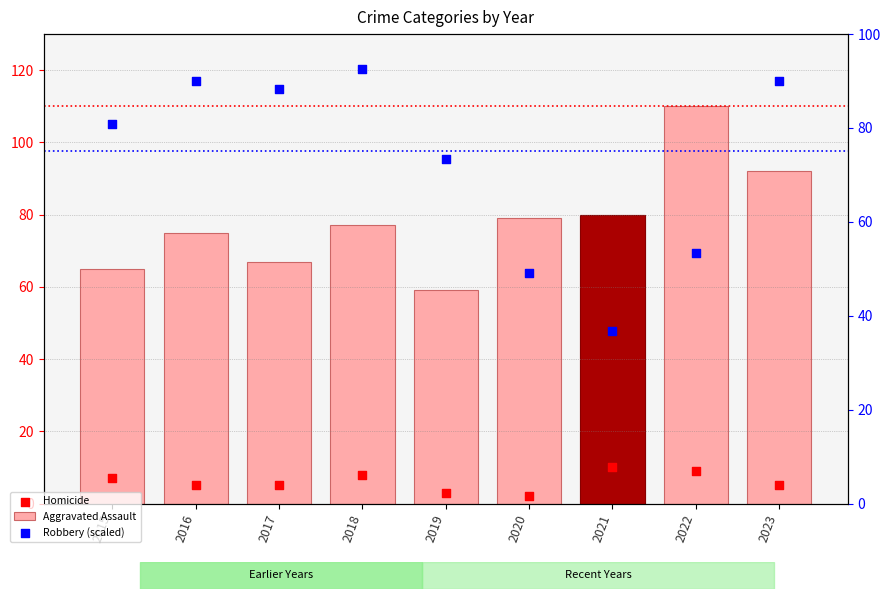

At which category is the sum across all series the highest?

2023